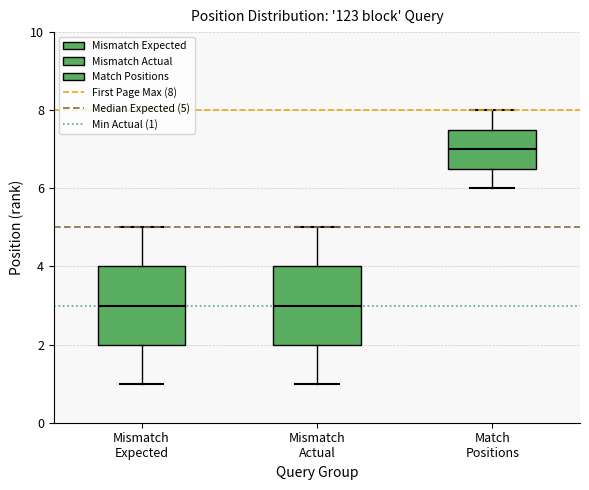

Where does the lower whisker of the box for Mismatch Actual end on the y-axis? The values are not printed on the chart, so give them approximately, as read against the axis.

1.0